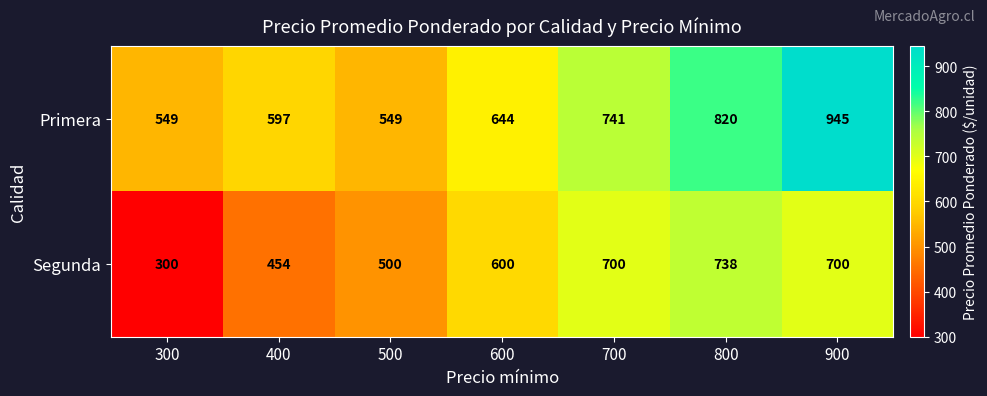

Read the Segunda value at 400, to the nearest 10.

450